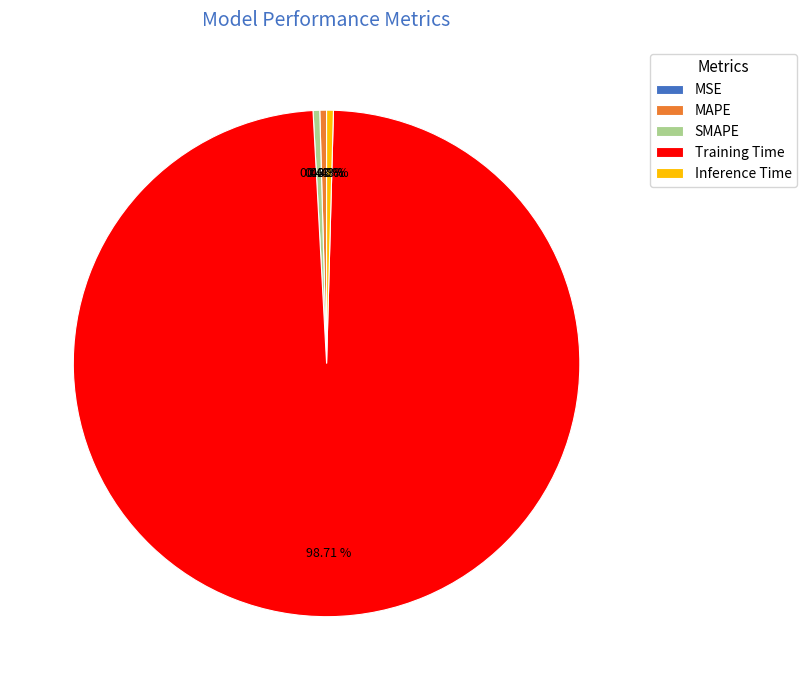

Does SMAPE represent more than half of the total?

No